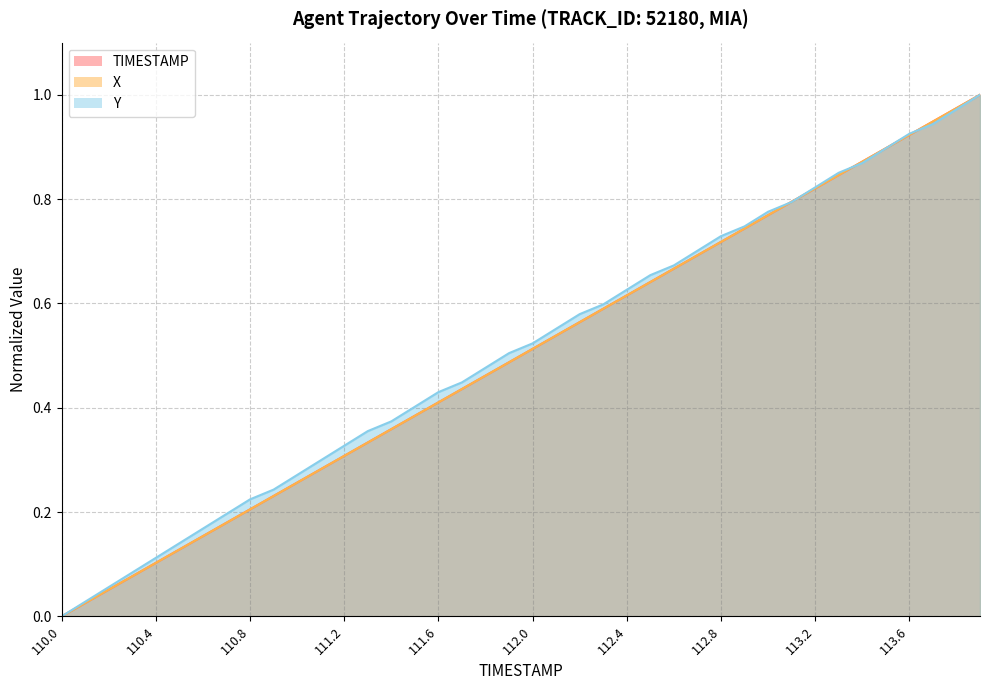

What is the difference between the maximum and second lowest values in the TIMESTAMP series?

1.0